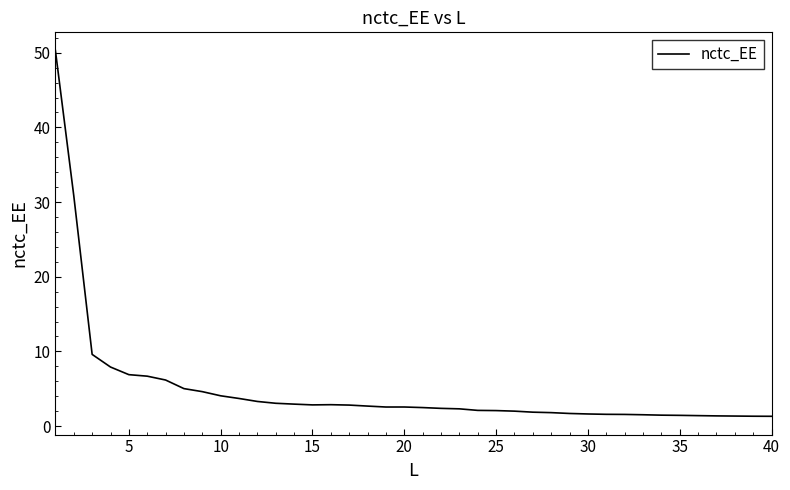

What is the maximum value shown in the chart?

50.3